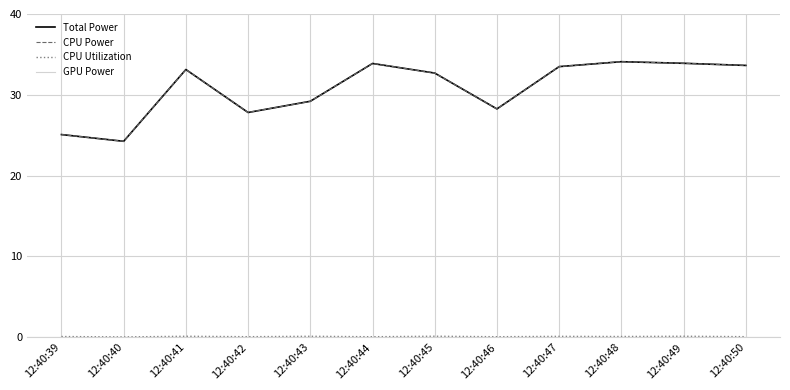

Does the chart have visible grid lines?

Yes